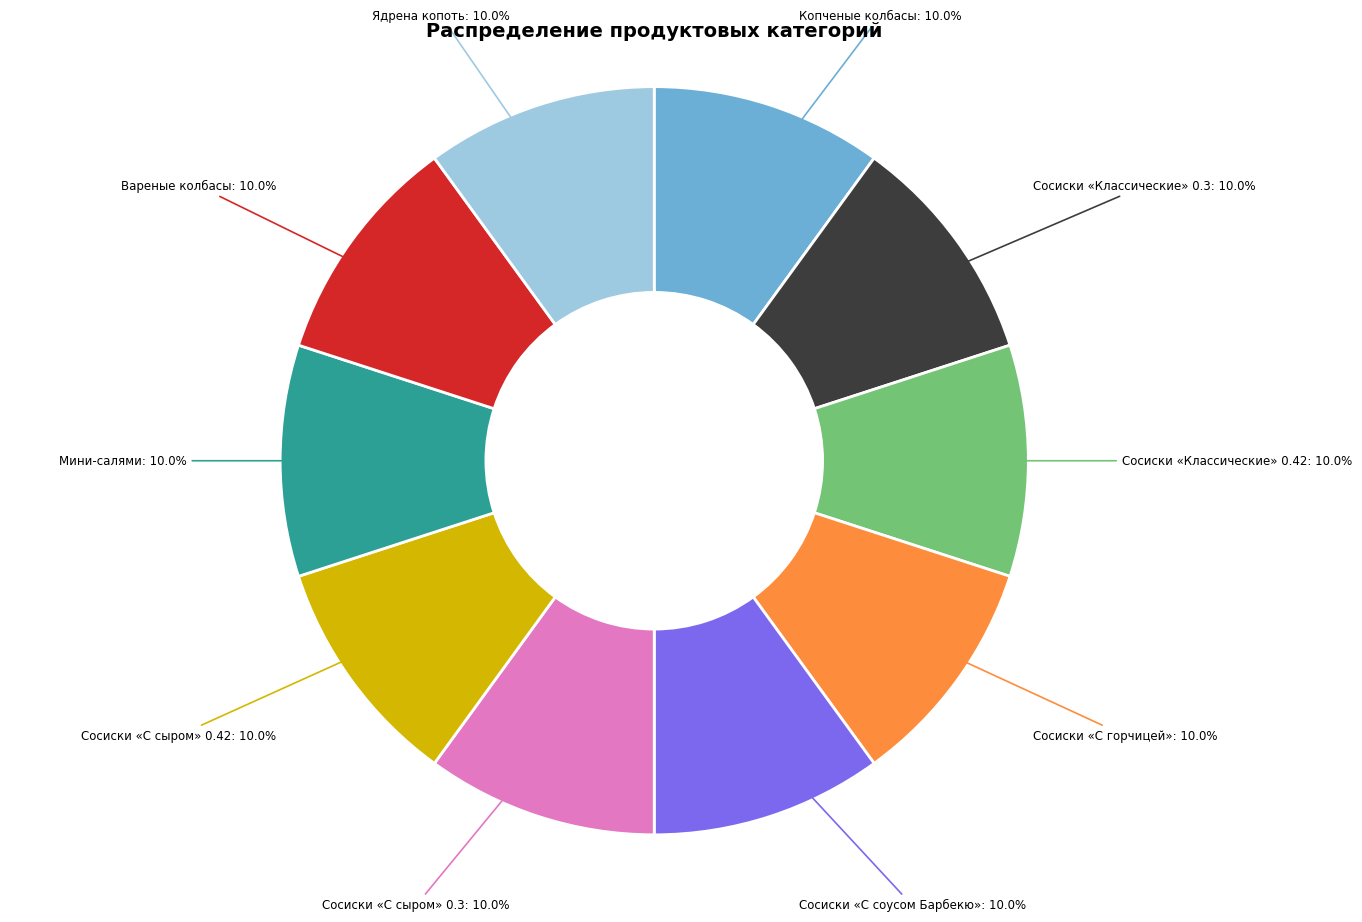

How many slices are in this pie chart?

10